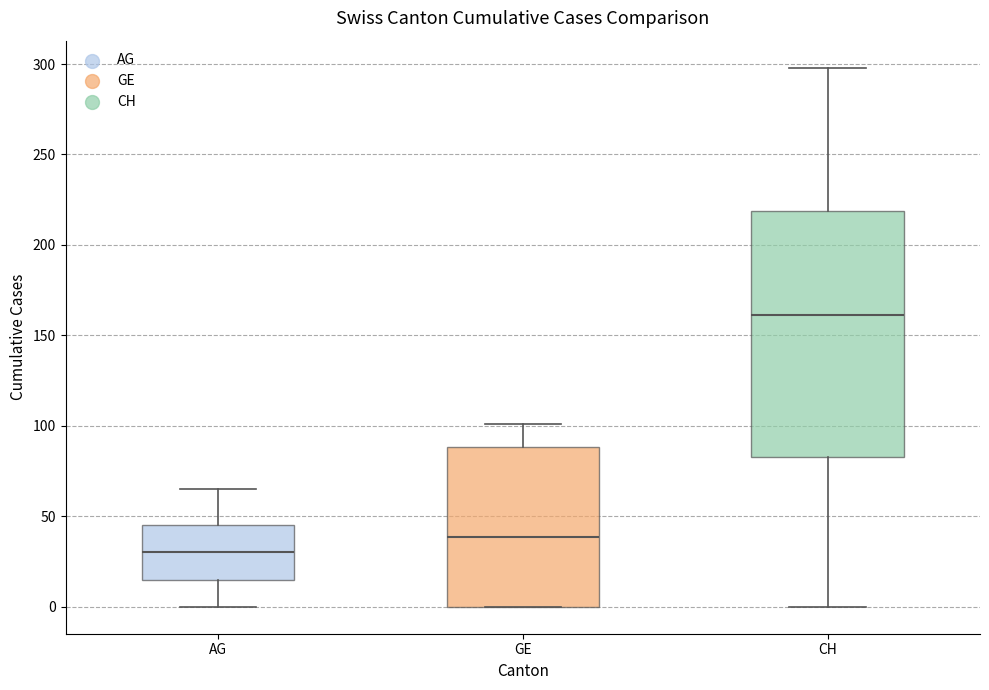

Where does the median line of the box for AG sit on the y-axis? The values are not printed on the chart, so give them approximately, as read against the axis.

30